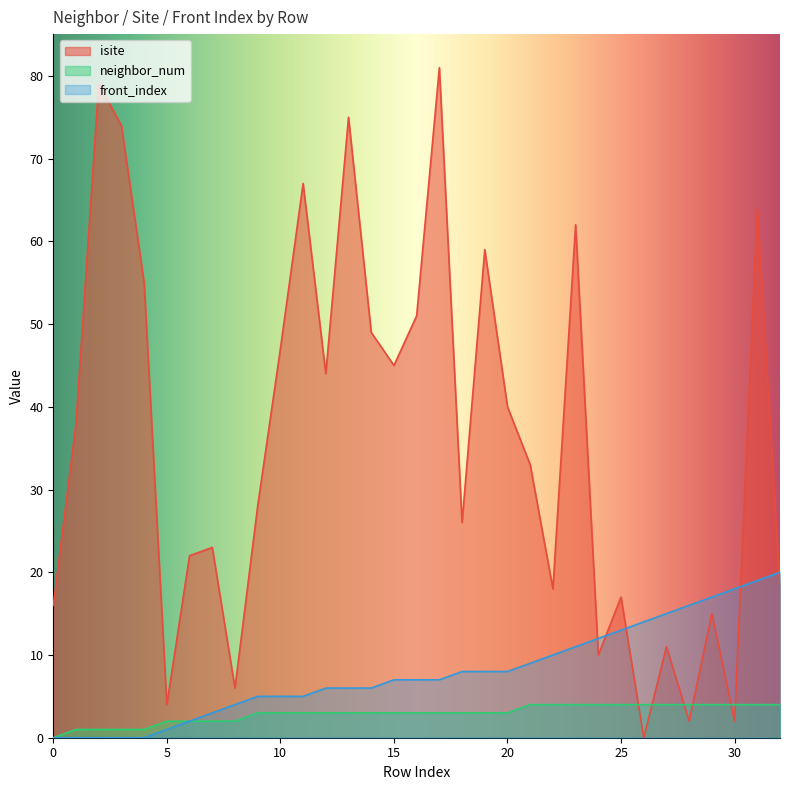

What are all the series names shown in the legend?

isite, neighbor_num, front_index